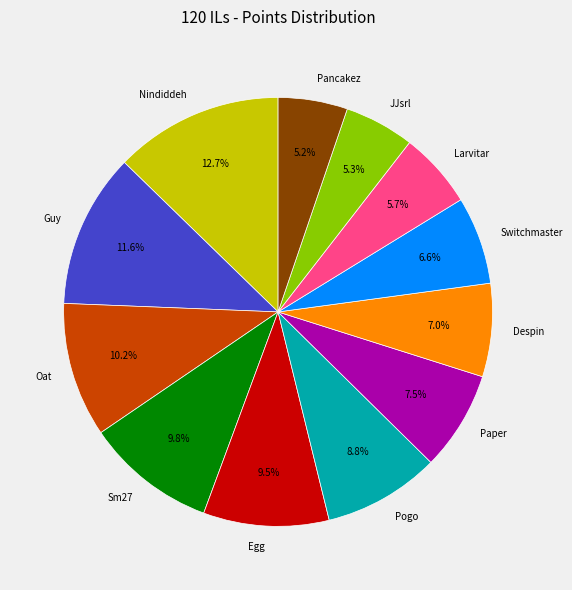

Do Oat and Nindiddeh together represent more than half of the pie?

No